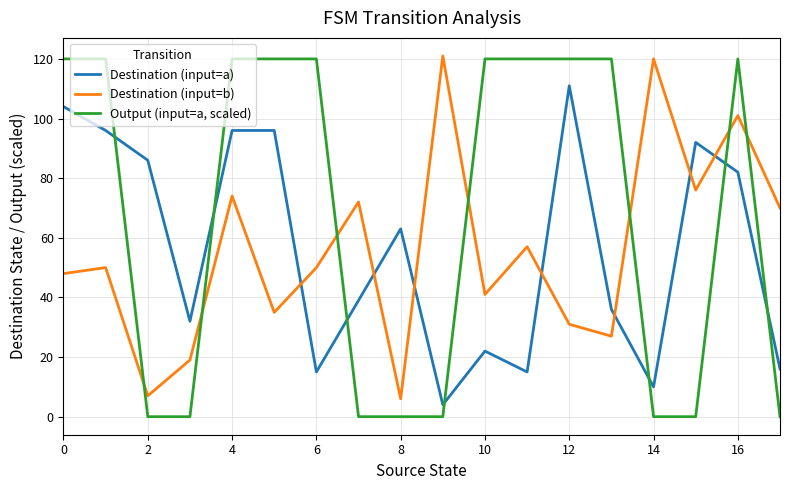

How many times do Output (input=a, scaled) and Destination (input=b) cross each other?

7